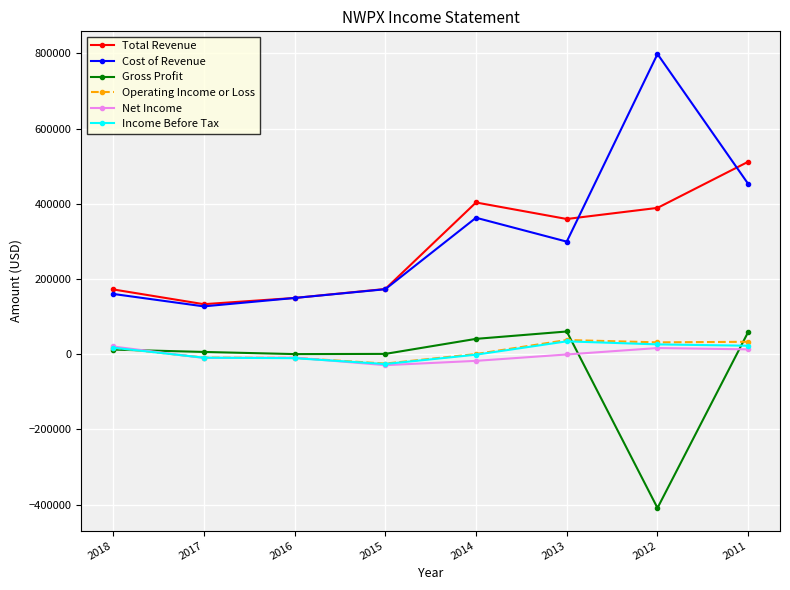

How many lines are shown in the chart?

6